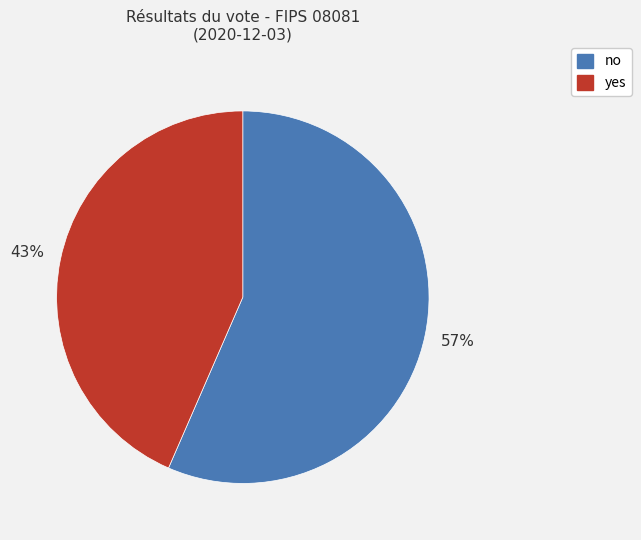

Which slice is the largest?

no